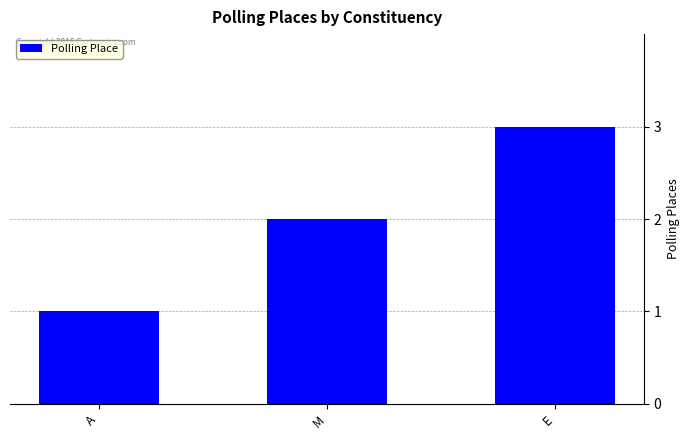

How many bars are there in total?

3